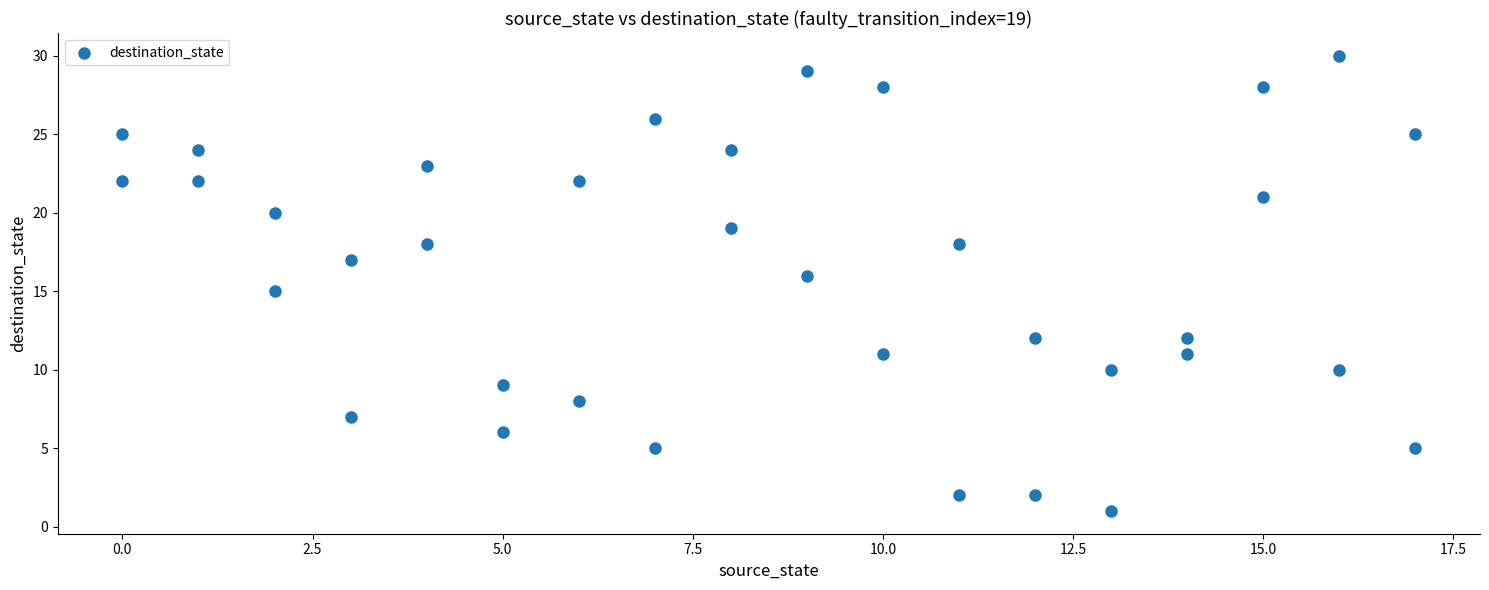

What is the range of Y values (max minus min)?

29